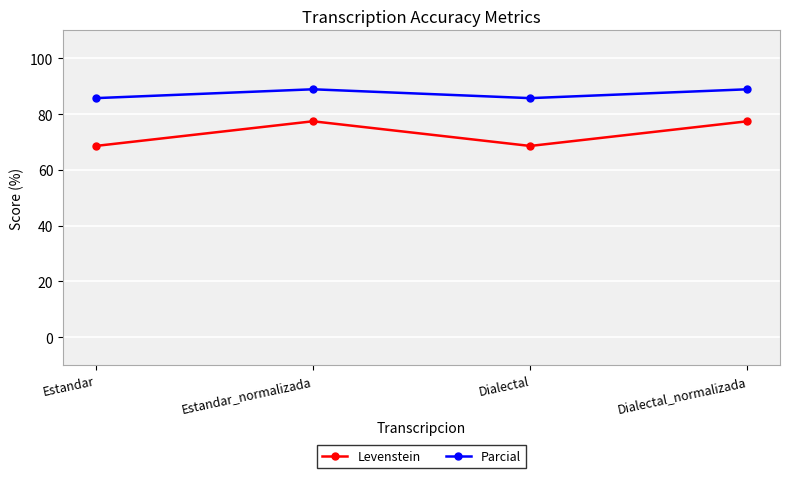

How many lines are shown in the chart?

2